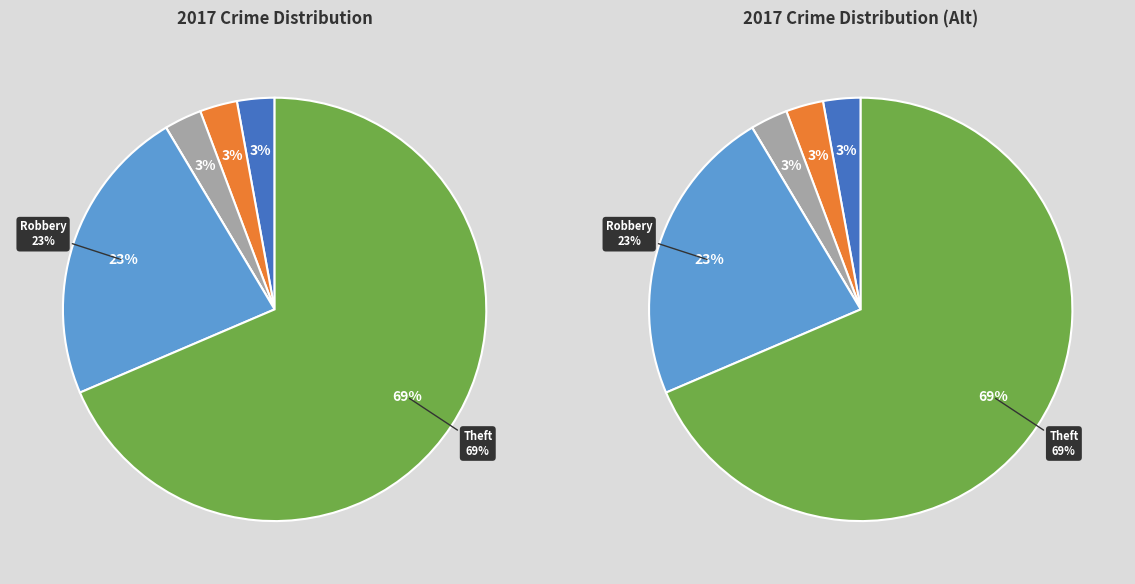

Does any single category account for the majority?

Yes